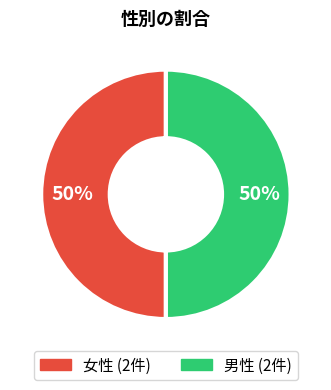

To the nearest percent, what is the average slice percentage?

50%